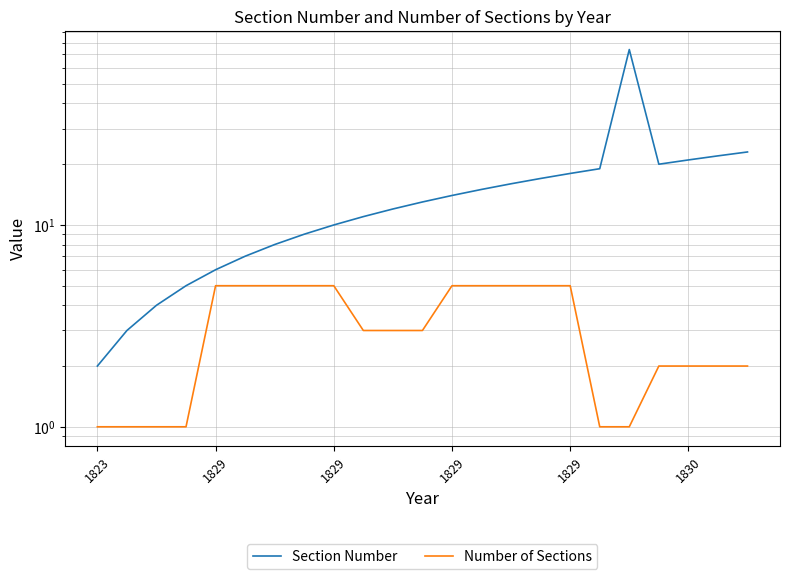

Is it true that Number of Sections equals 5 at 13?

True